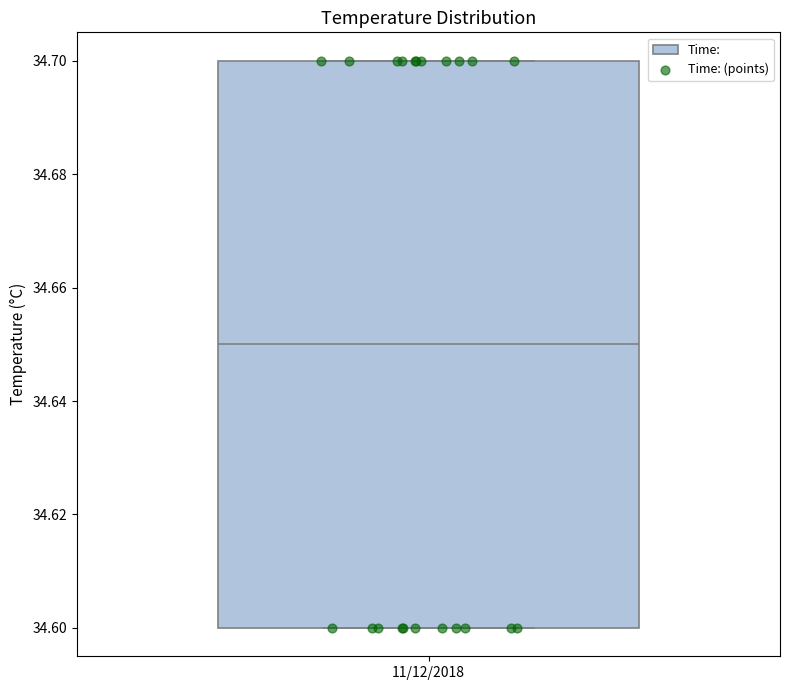

Where does the median line of the box for 11/12/2018 sit on the y-axis? The values are not printed on the chart, so give them approximately, as read against the axis.

34.65